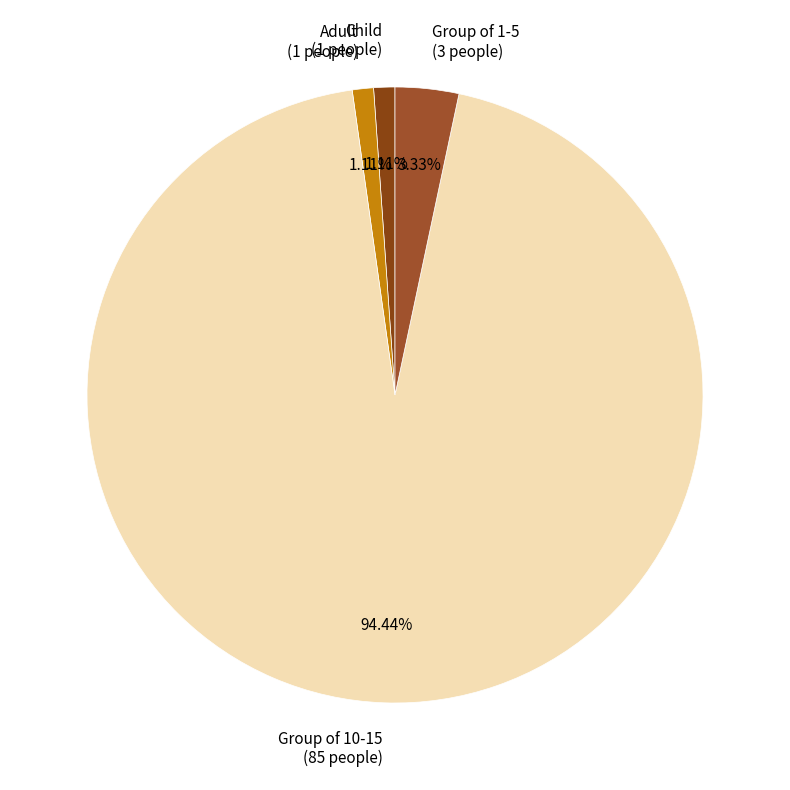

To the nearest percent, what percentage of the pie is Adult?

1%